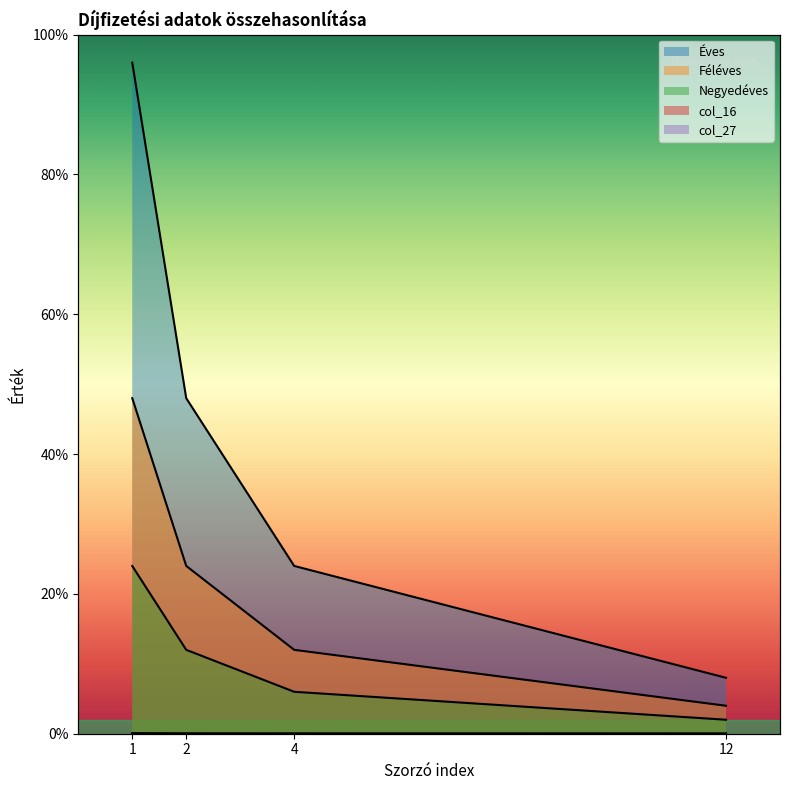

True or false: Éves and col_16 intersect in this chart.

False